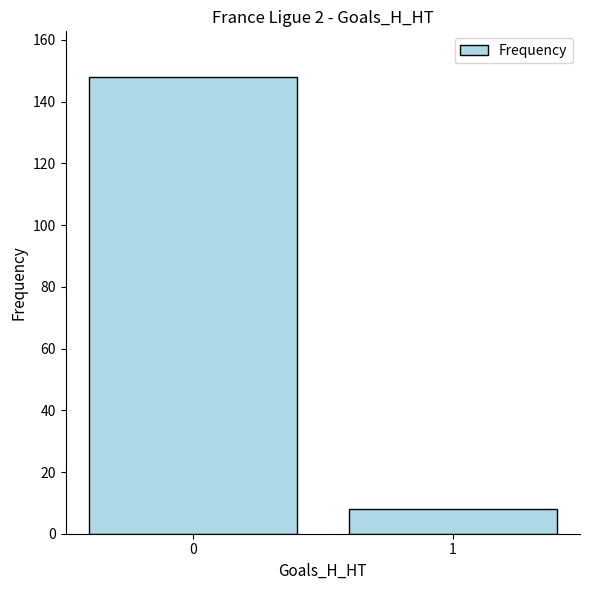

List the labels in order of value, largest first.

0, 1